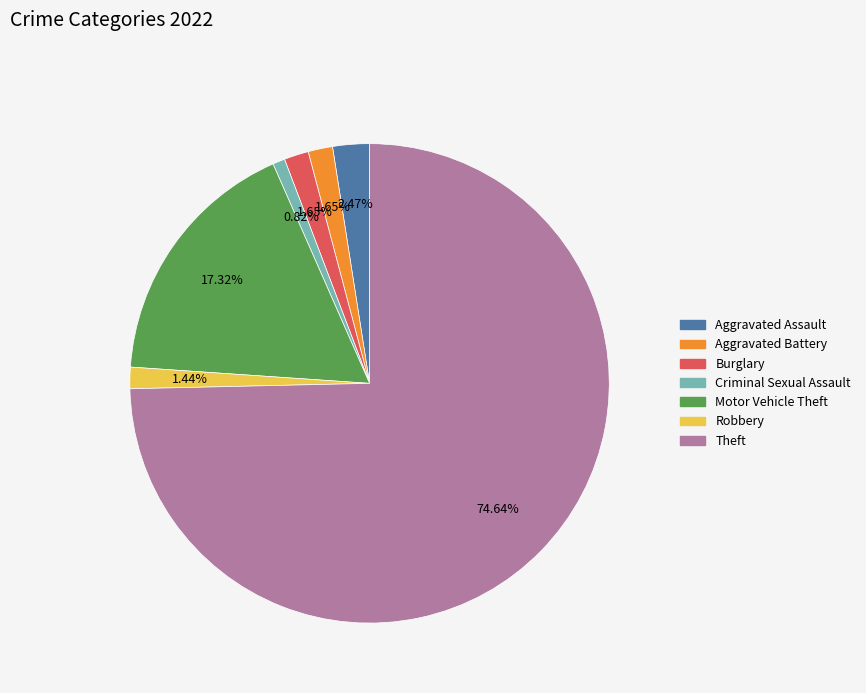

How much of the chart is everything except Aggravated Assault?

97.5%